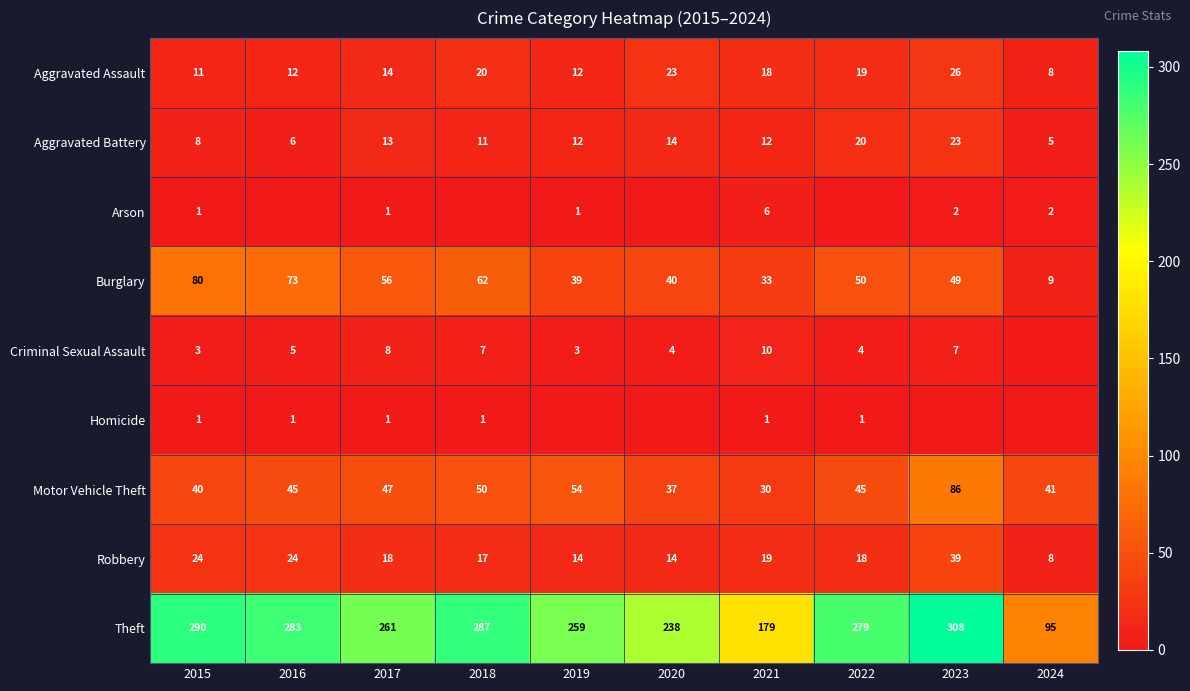

What is the sum of the Criminal Sexual Assault values at 2020 and 2017?

12